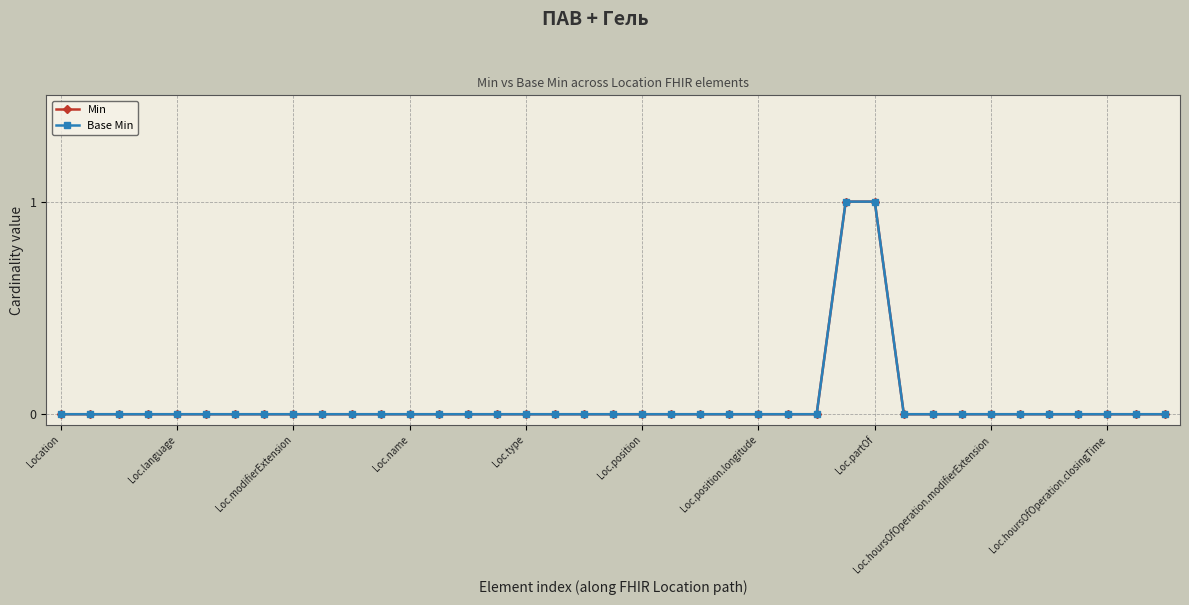

Does the chart have visible grid lines?

Yes